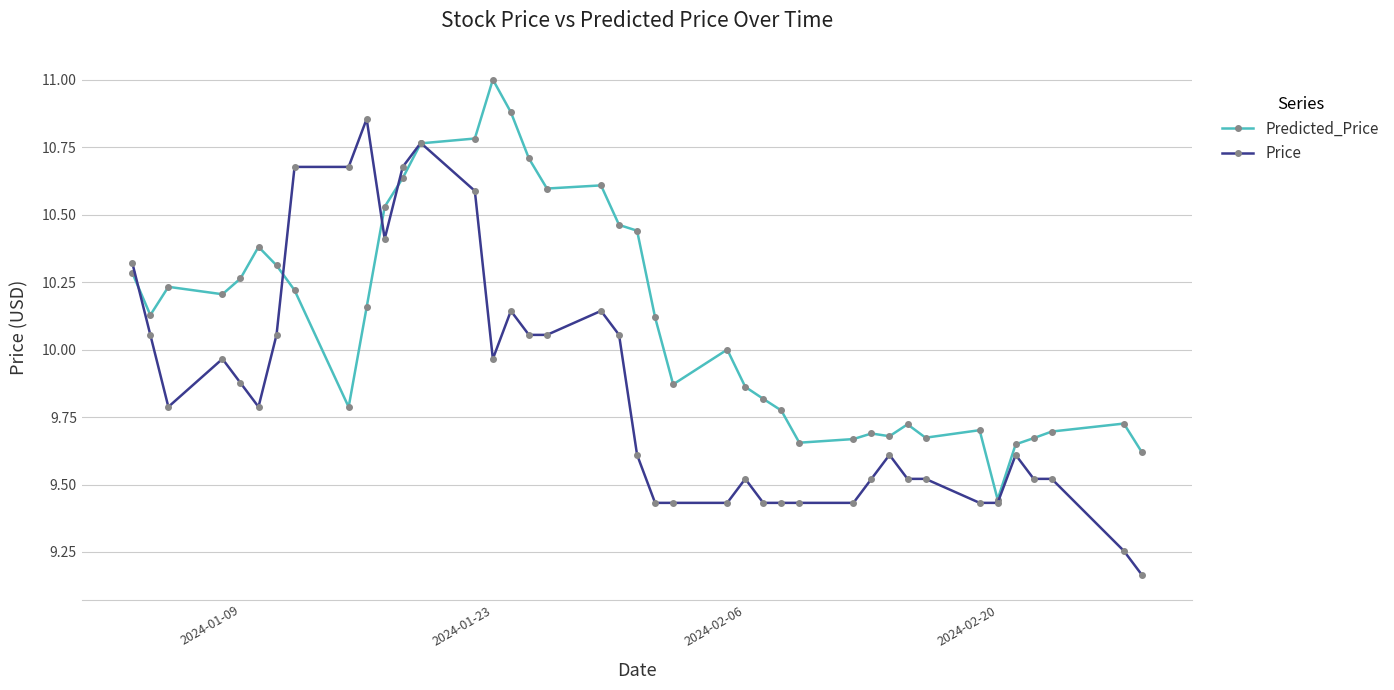

Rank the series by their average value, from highest to lowest.

Predicted_Price, Price